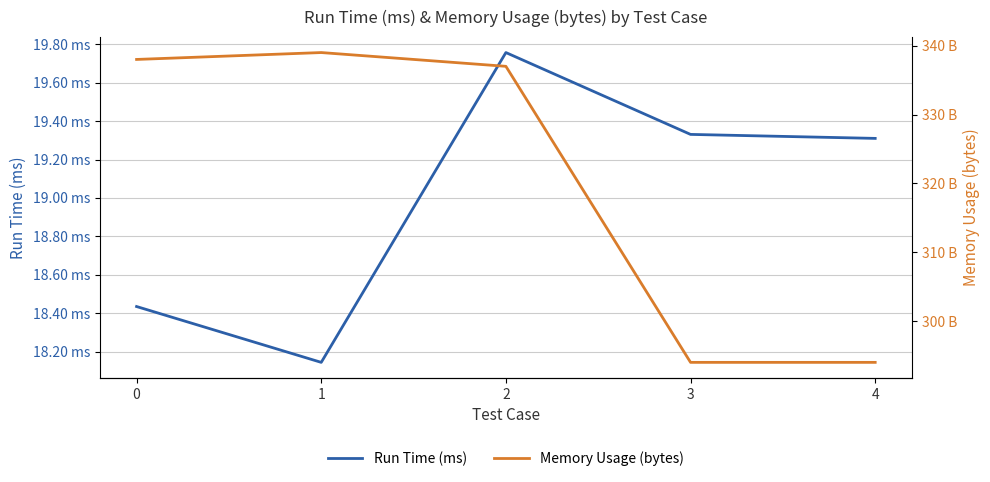

Rank the series by their maximum value, from lowest to highest.

Run Time (ms), Memory Usage (bytes)